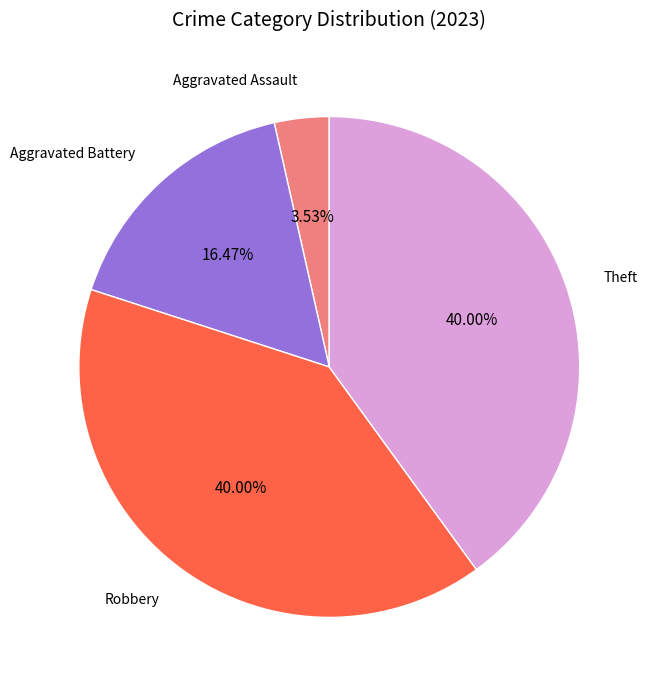

To the nearest percent, what is the difference between the largest and smallest slice percentages?

36%